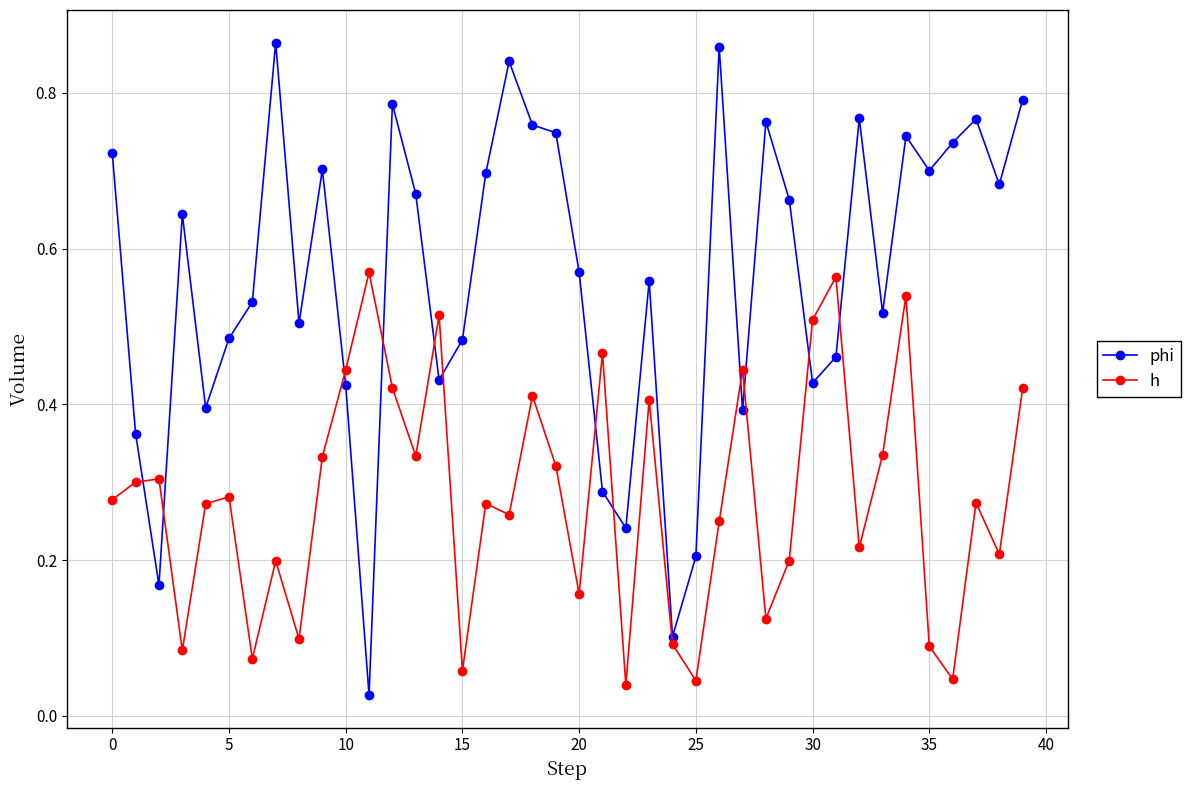

What is the sum of all h values?

11.3